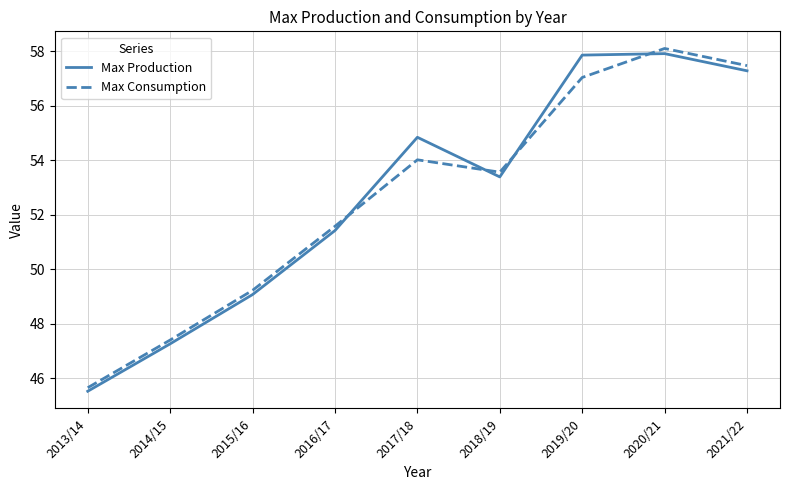

Between which two adjacent categories do Max Consumption and Max Production first intersect?

2016/17 and 2017/18